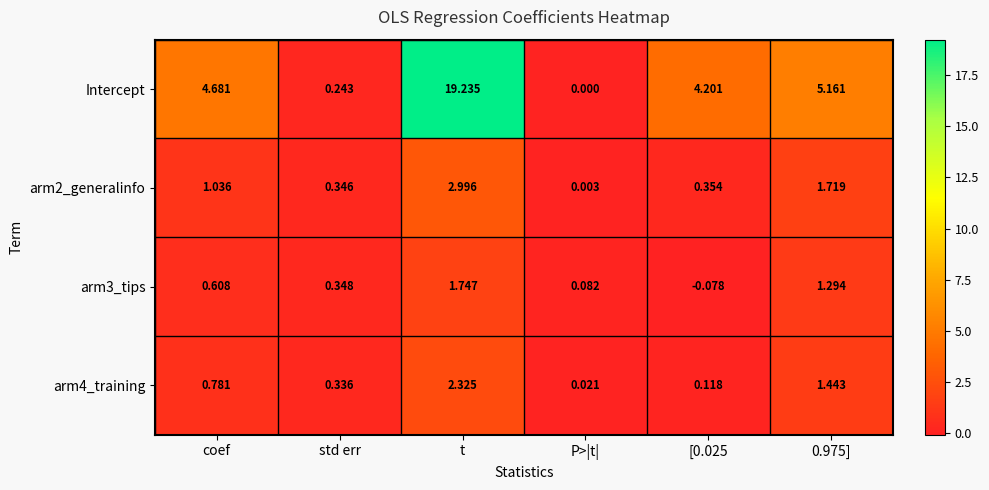

Where does the Intercept series first go above 4?

coef